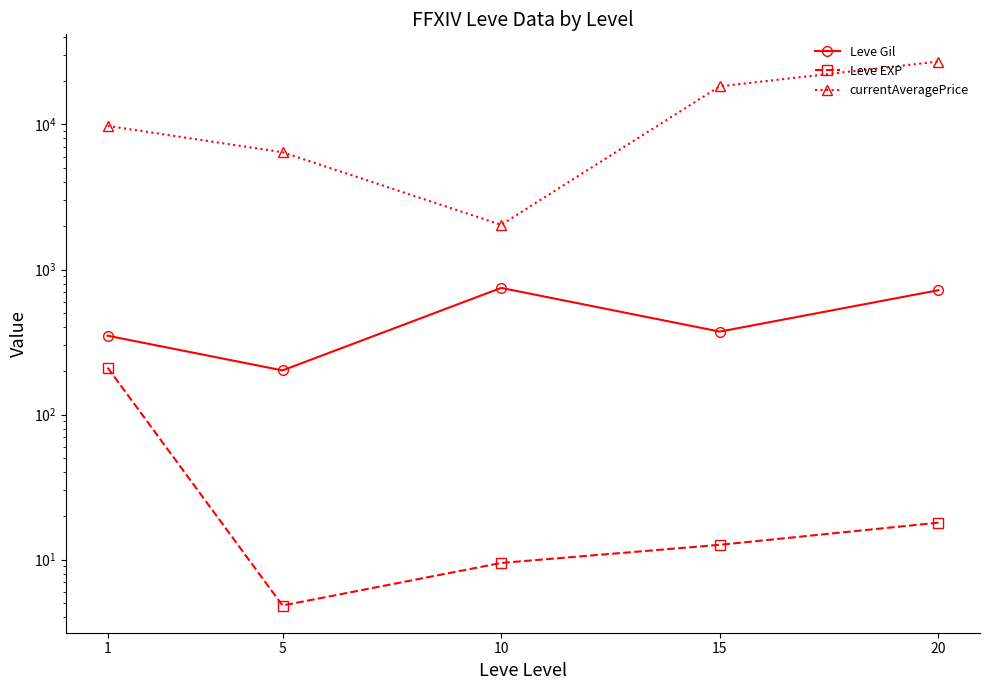

In currentAveragePrice, how many points are lower than both neighbors (excluding endpoints)?

1